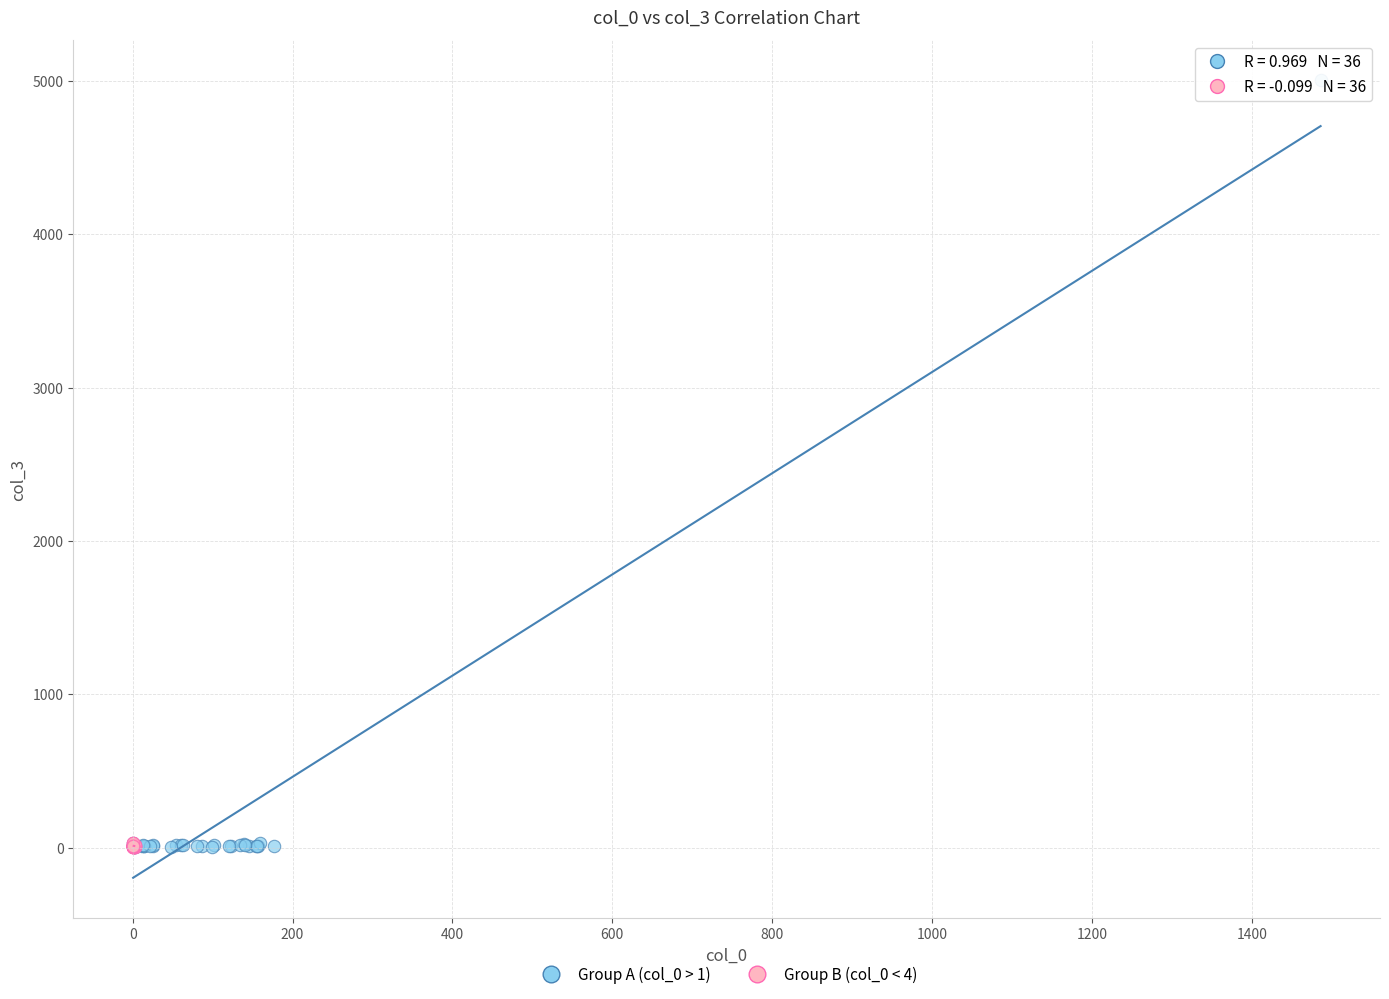

Which series reaches the maximum Y coordinate?

Group A (col_0 > 1)